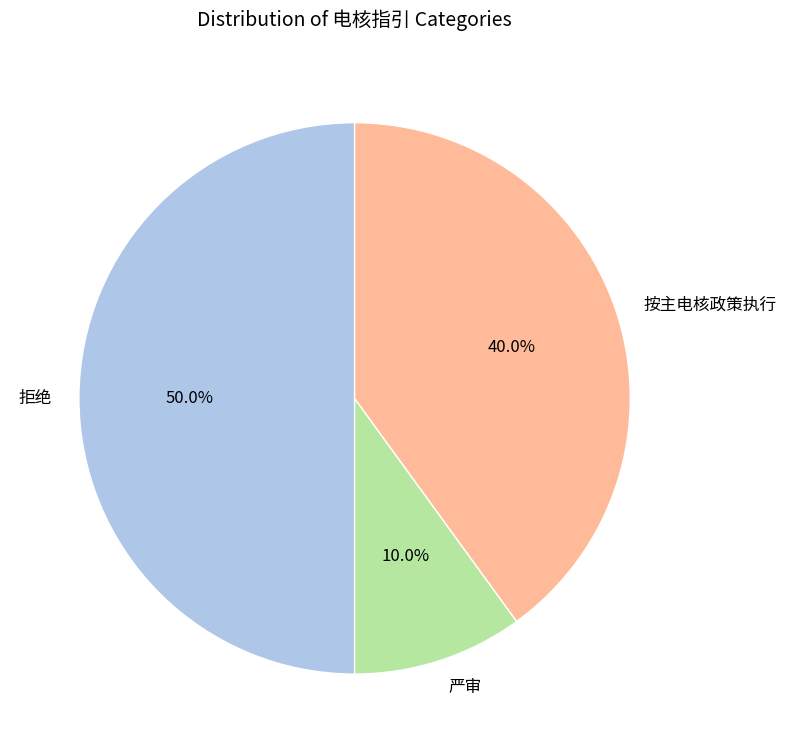

What is the smallest slice in the pie chart?

严审